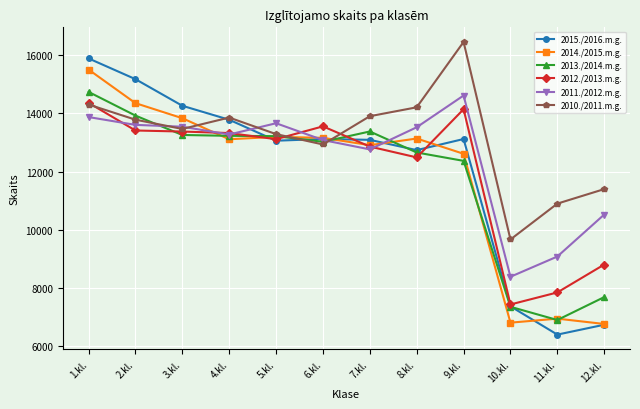

Which series has the largest total across all categories?

2010./2011.m.g.